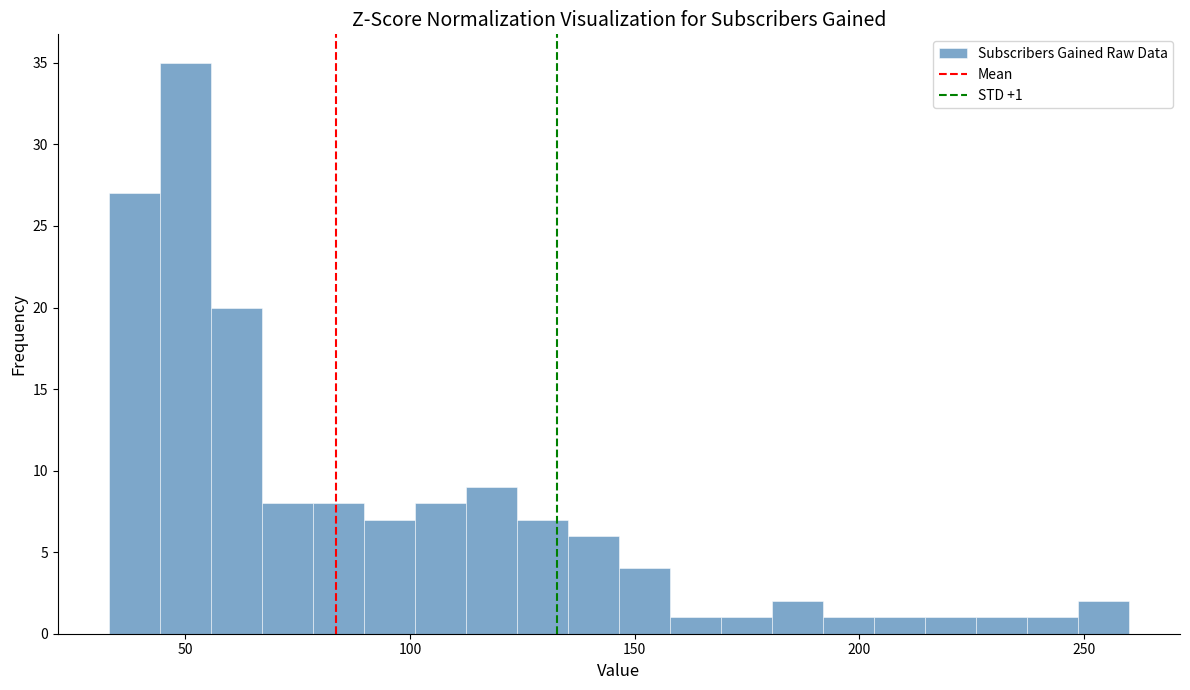

Read against the x-axis, roughly where is the centre of the tallest bar?

50